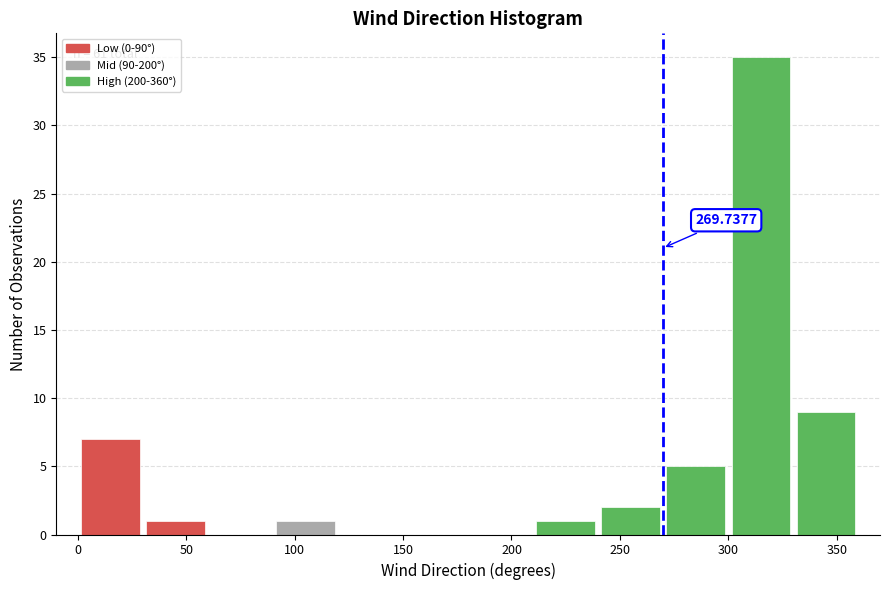

Which range on the x-axis has the tallest bar?

300 to 330